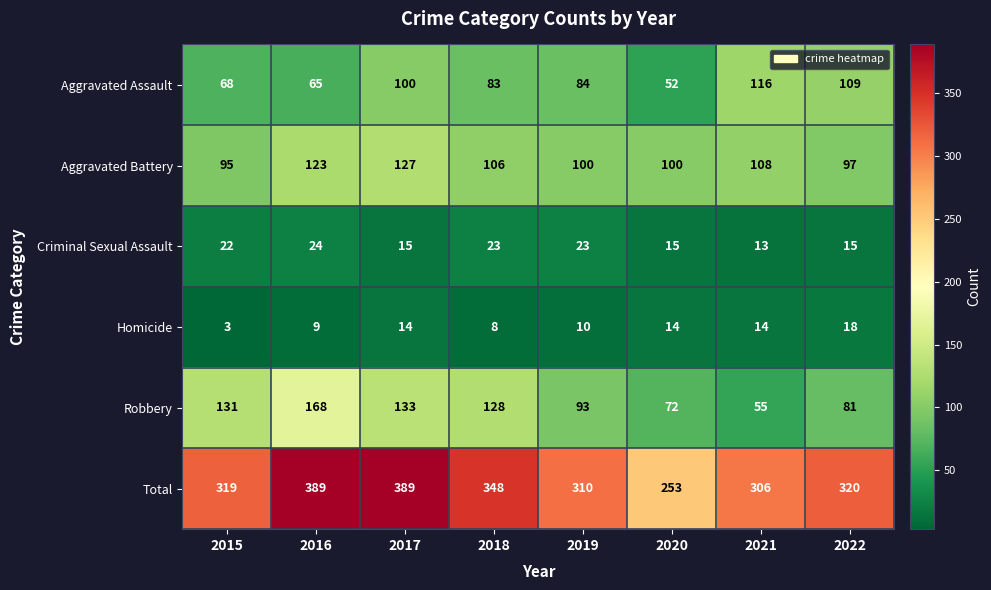

Read the Aggravated Assault value at 2015, to the nearest 10.

70